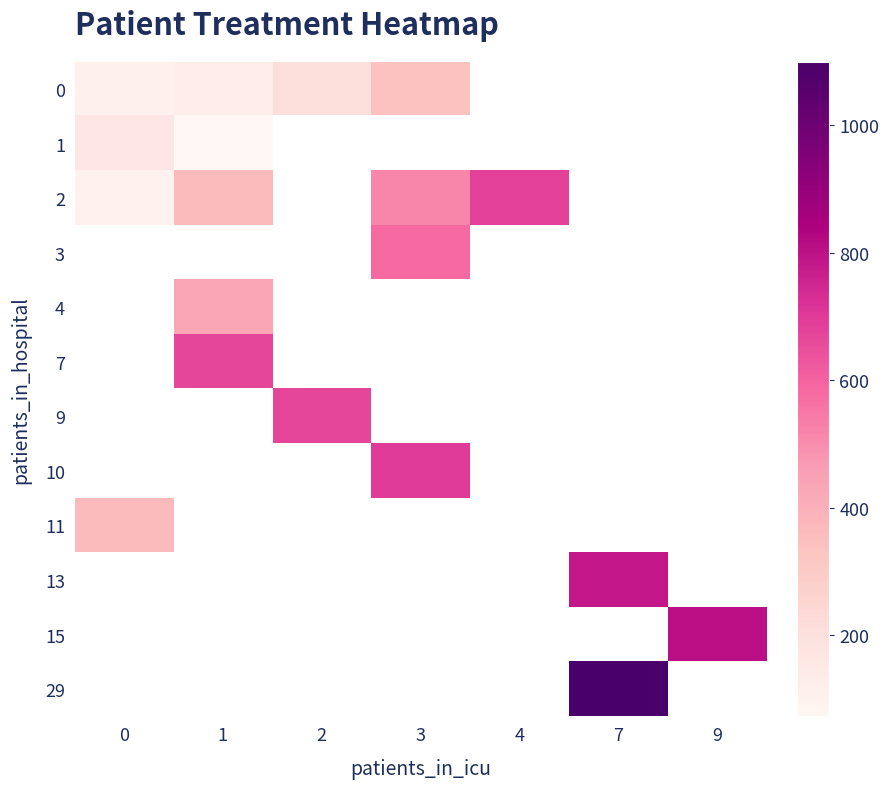

Is the value of 4 at 1 greater than the value of 1 at 7?

No